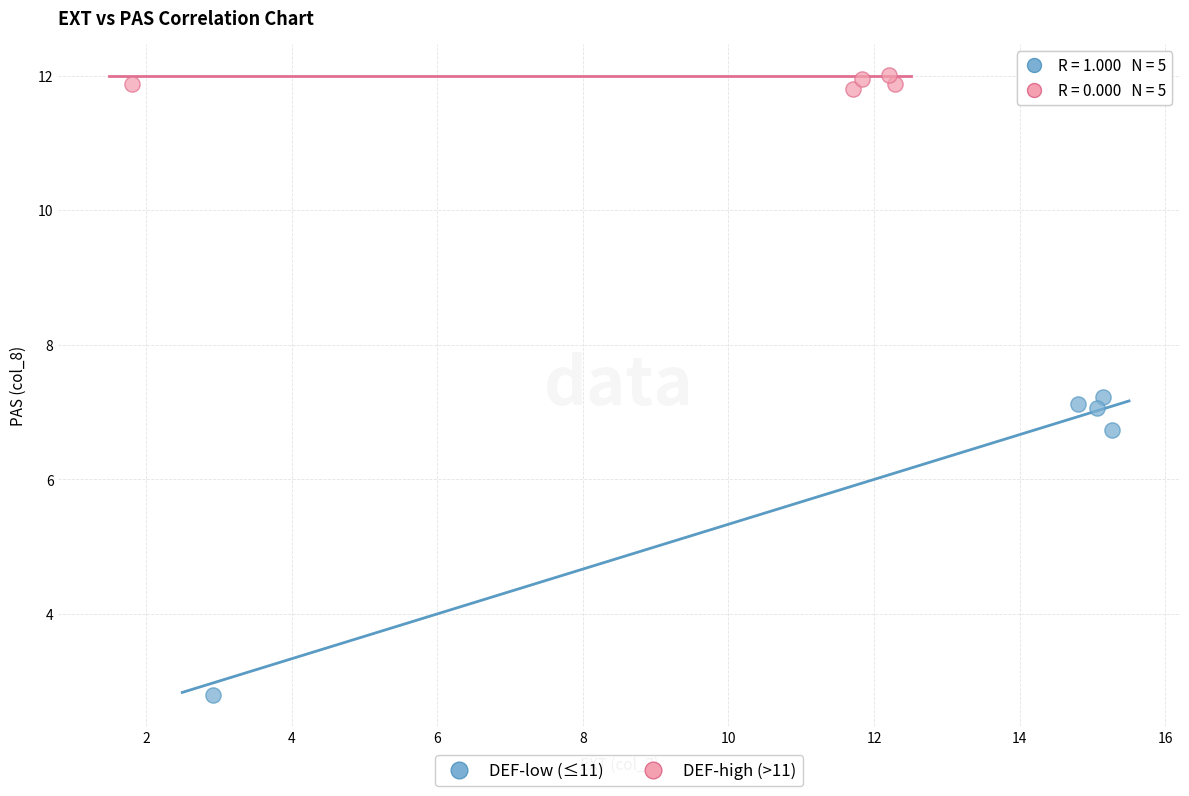

What are all the series names shown in the legend?

DEF-low (≤11), DEF-high (>11)